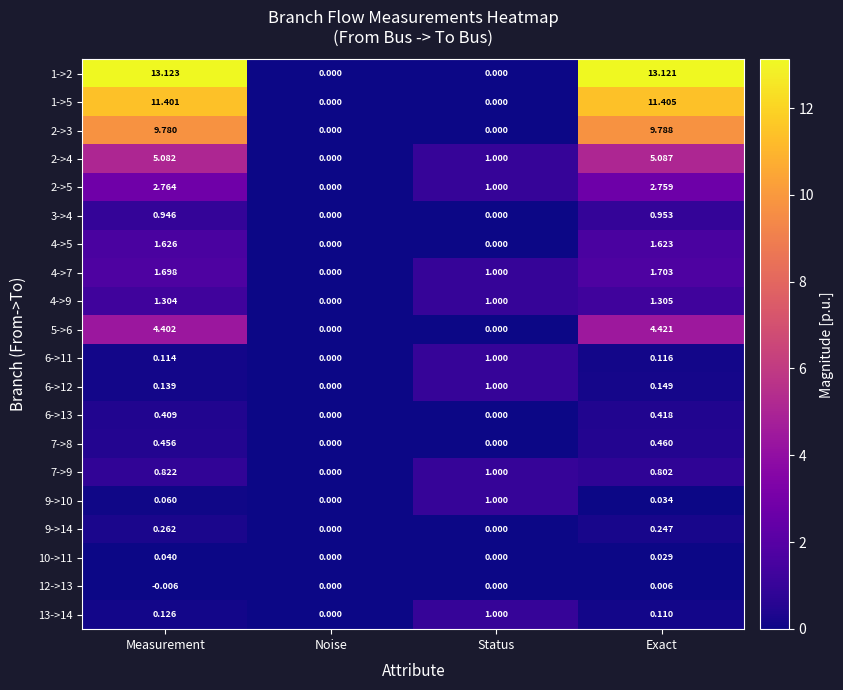

Which category has the lowest value in the 4->7 series?

Noise